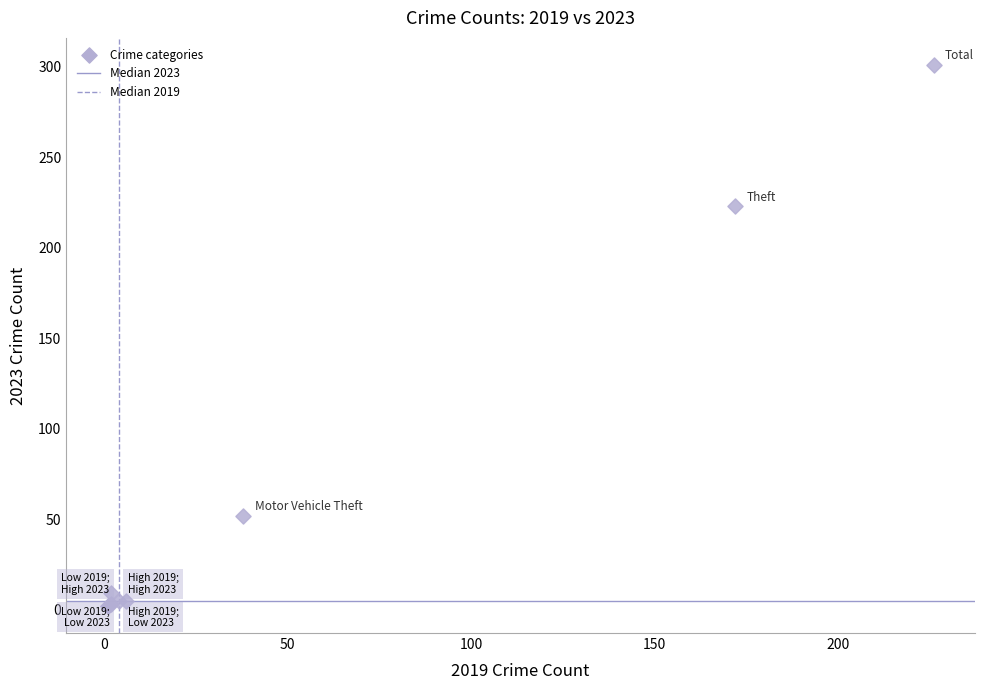

What Y value in the scatter plot is closest to 151?

223